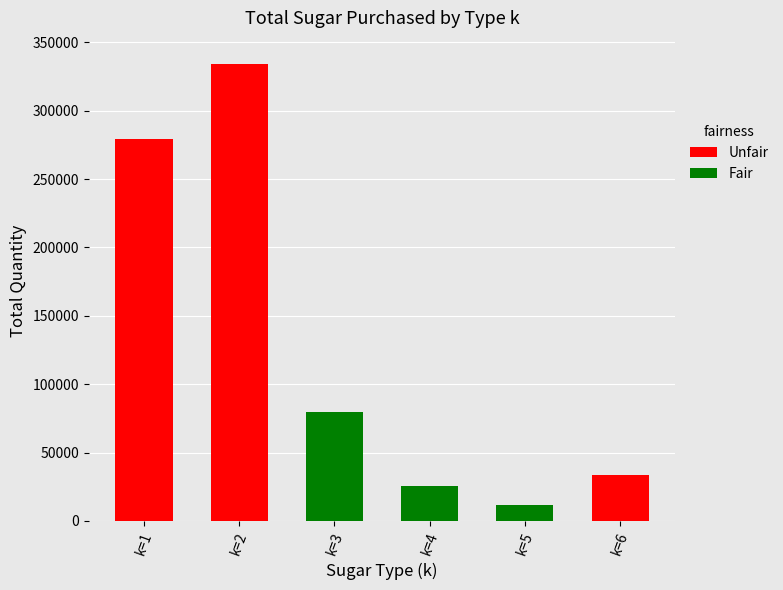

Which label corresponds to the smallest value in the chart?

k=5